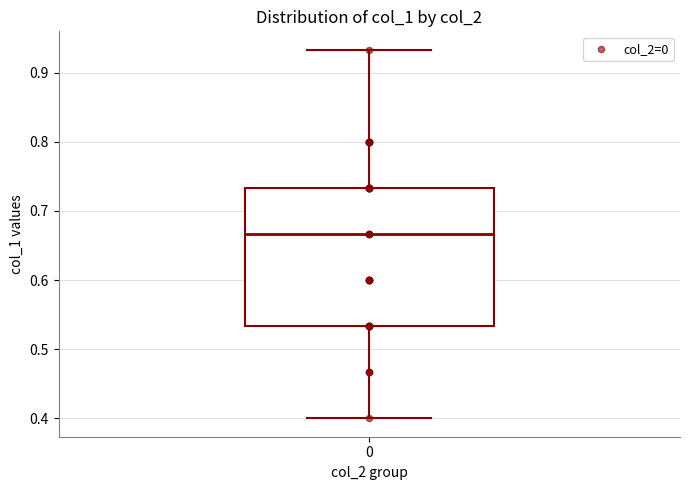

Read this box plot against the y-axis: the position of the median line, the range covered by the box, and the ends of both whiskers. The values are not printed on the chart, so give them approximately, as read against the axis.

median 0.67, box 0.53 to 0.73, whiskers 0.40 to 0.93